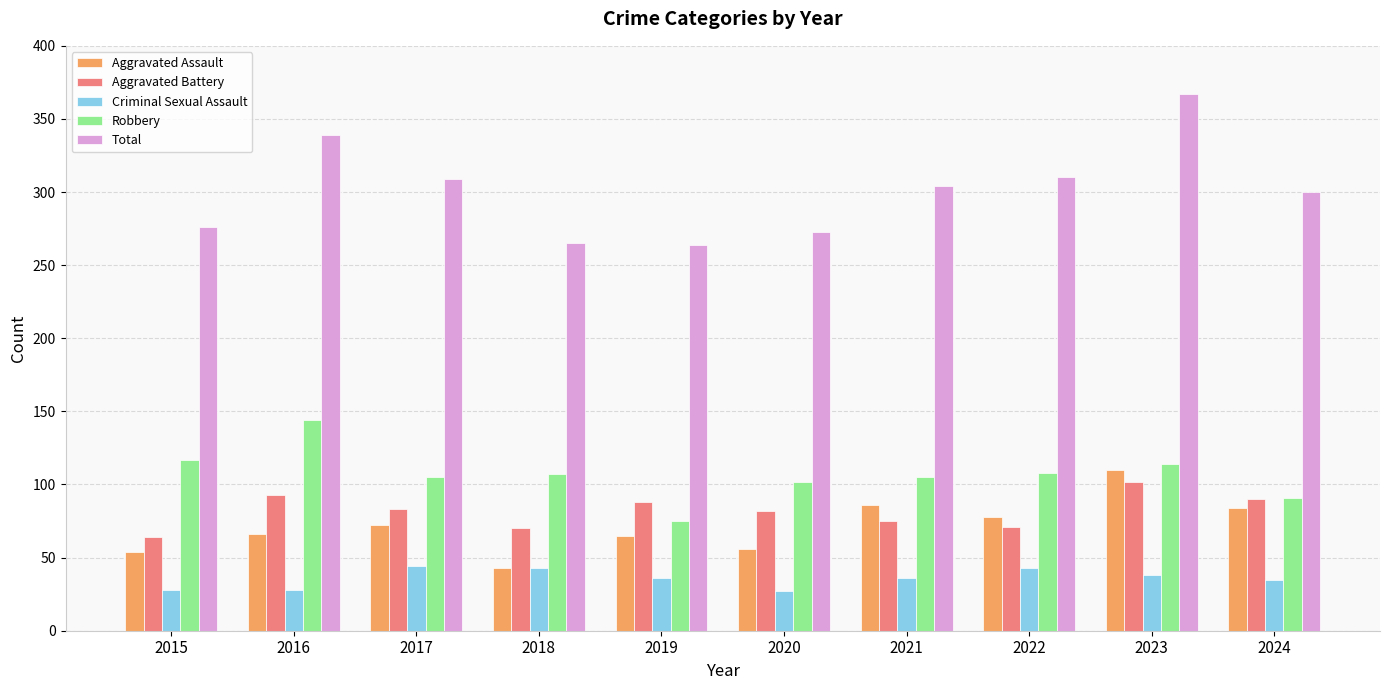

What is the difference between the maximum and minimum values in the Aggravated Assault series?

67